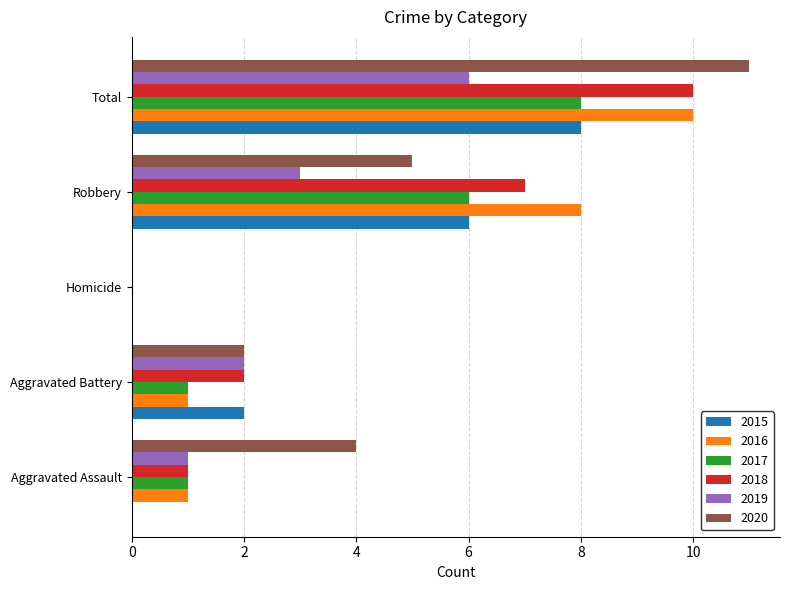

What value does the 2018 series have at Robbery?

7